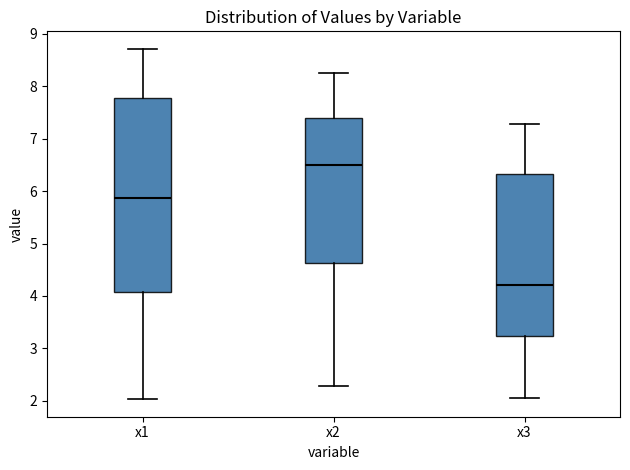

Comparing the boxes themselves (not the whiskers), which one is the tallest?

x1